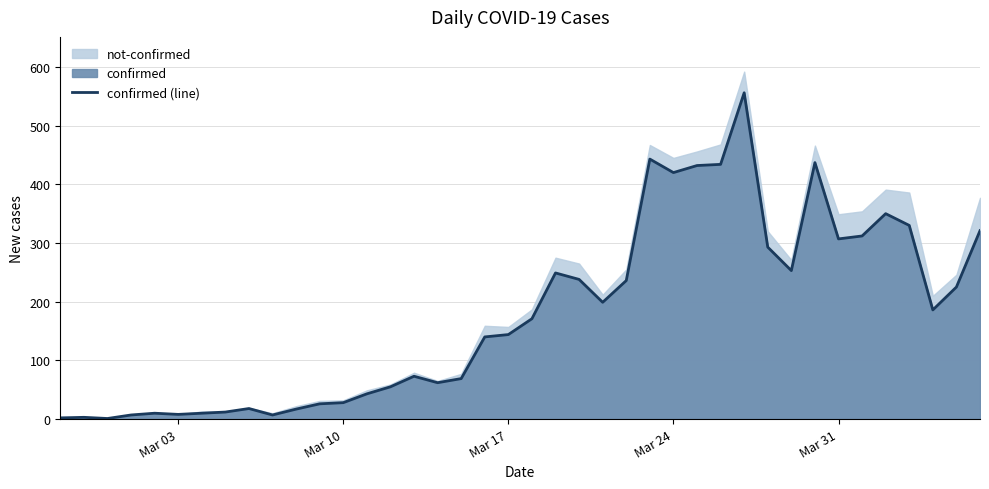

What is the maximum value for confirmed (line)?

556